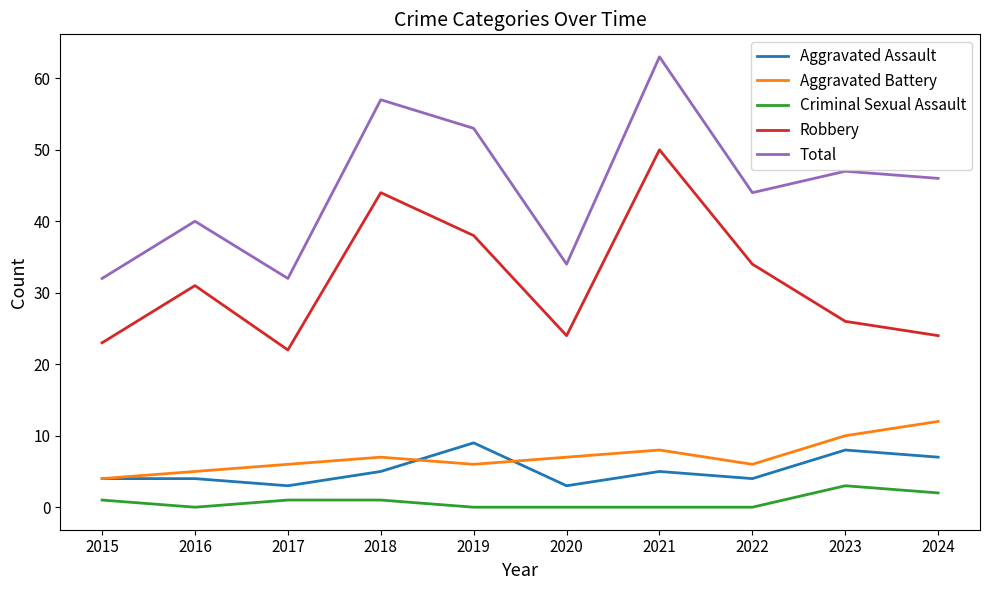

At which category is the sum across all series the highest?

2021